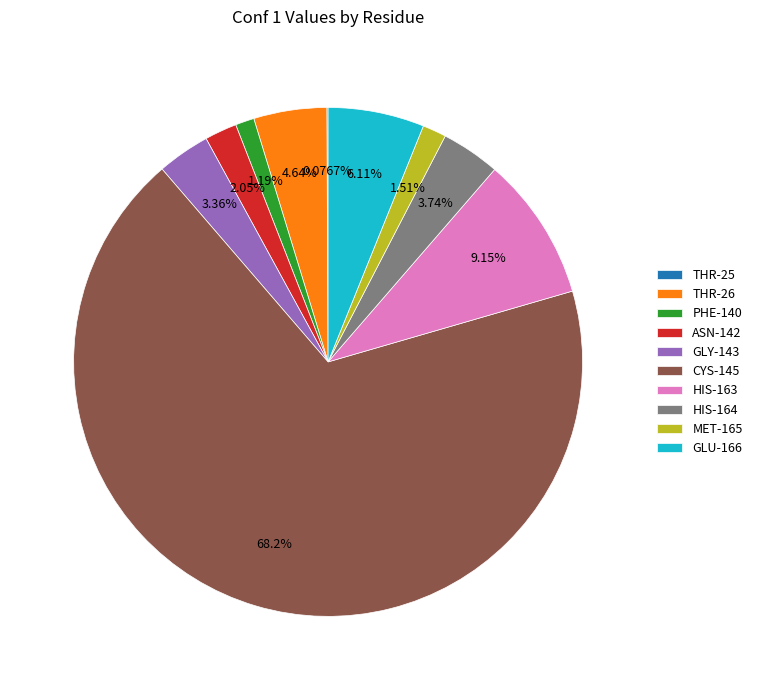

What portion of the pie excludes HIS-163?

90.8%